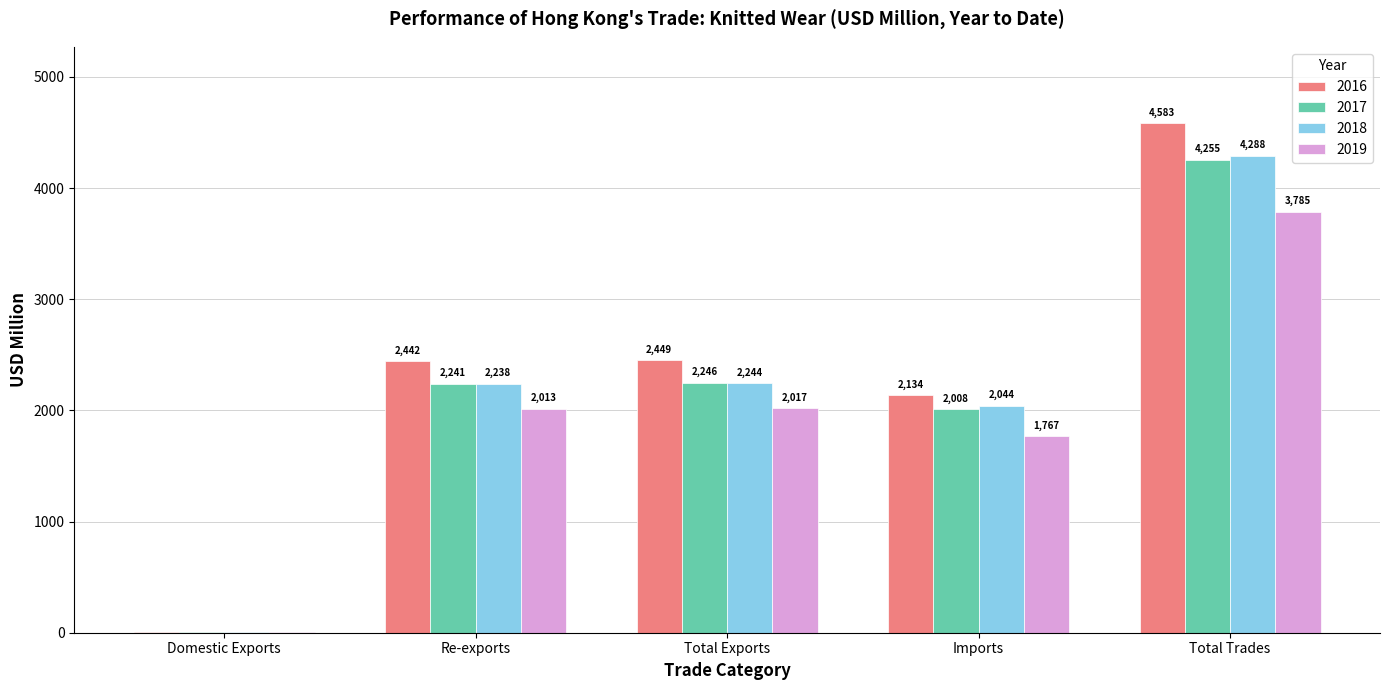

What is the total value across all series at Domestic Exports?

23.1